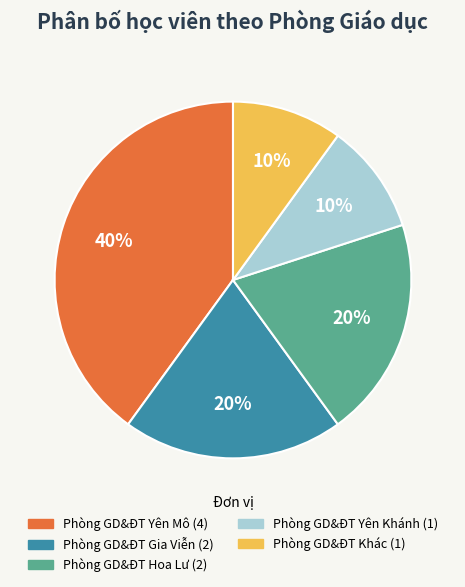

To the nearest percent, what is the average slice percentage?

20%